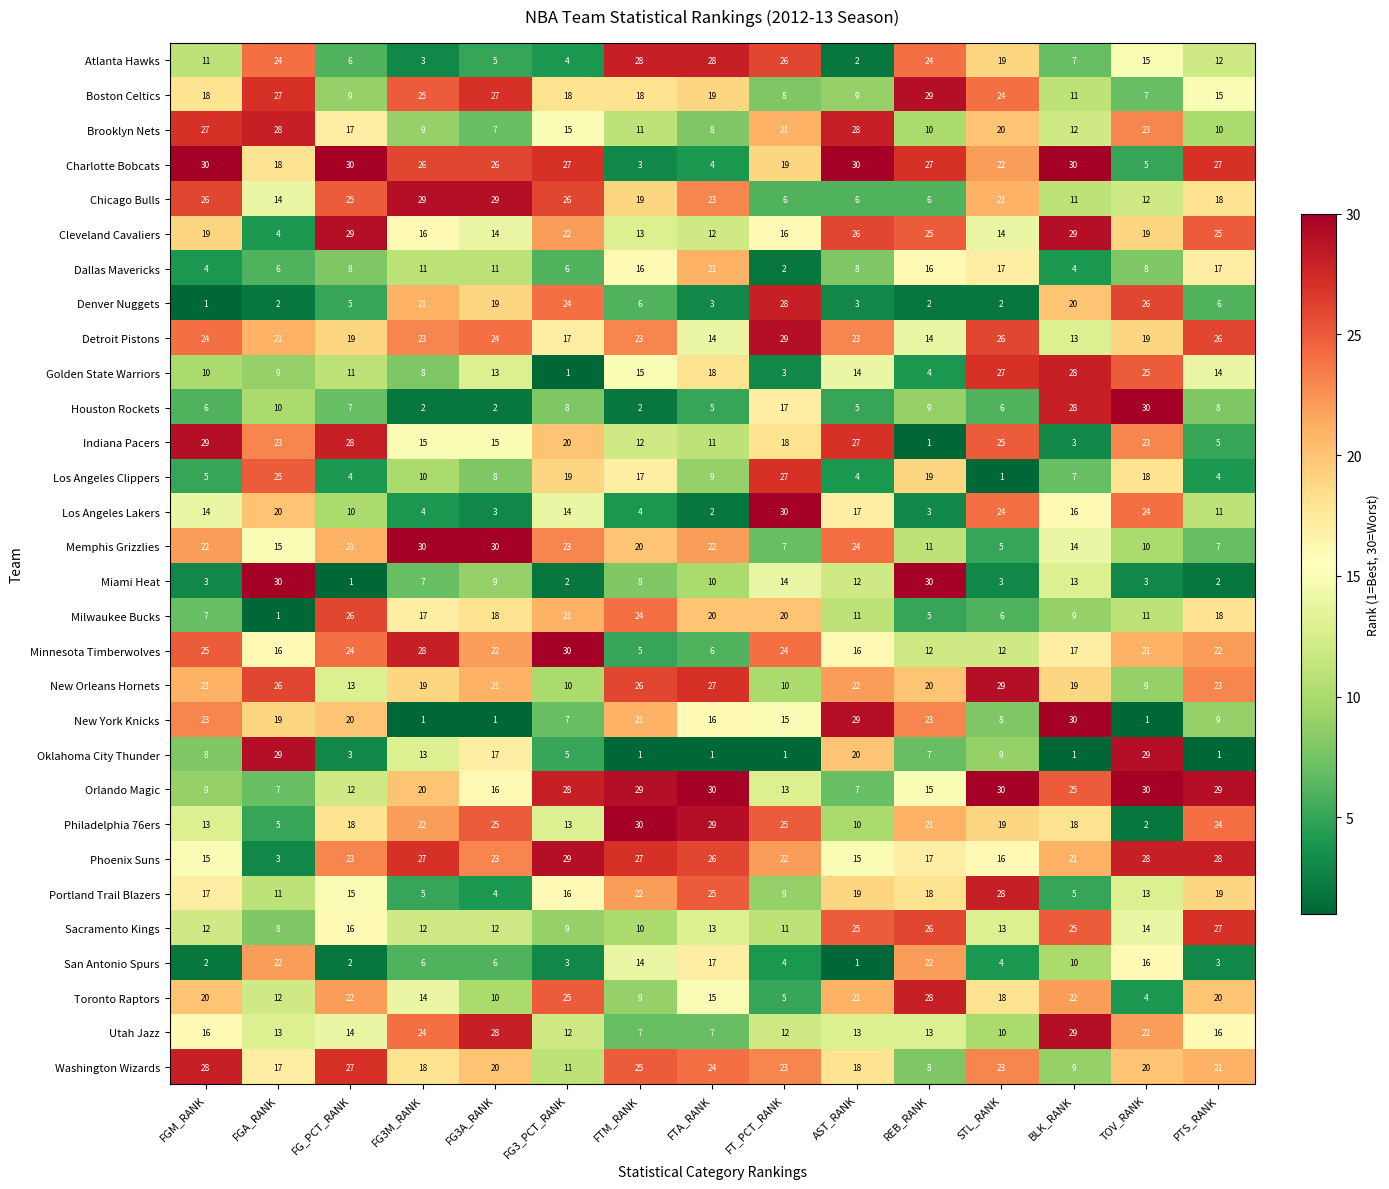

Where is Los Angeles Lakers nearest to the value 16?

BLK_RANK